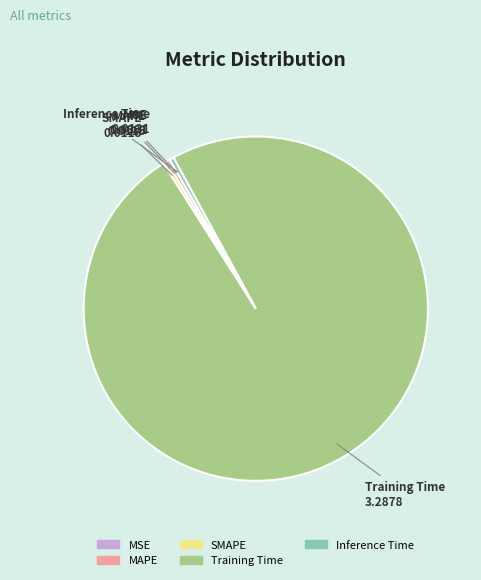

Is there a majority slice in this chart?

Yes